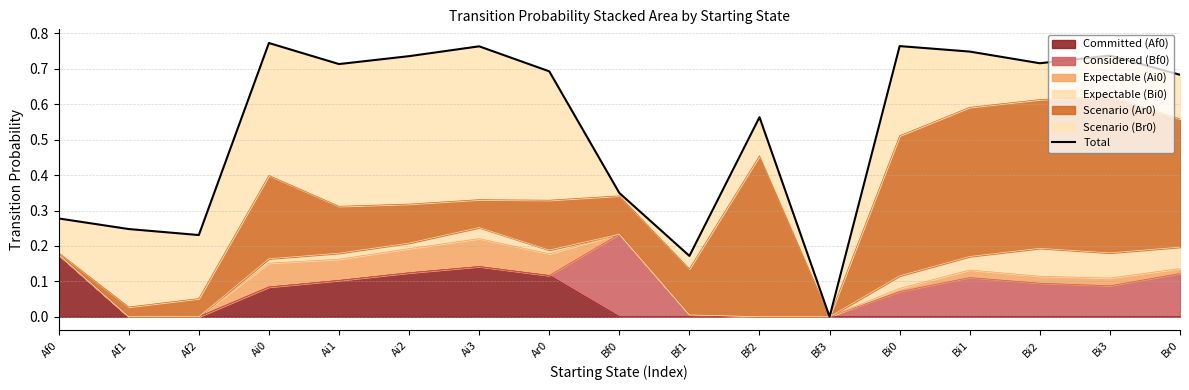

True or false: the data has more than 0 interior local peaks.

True